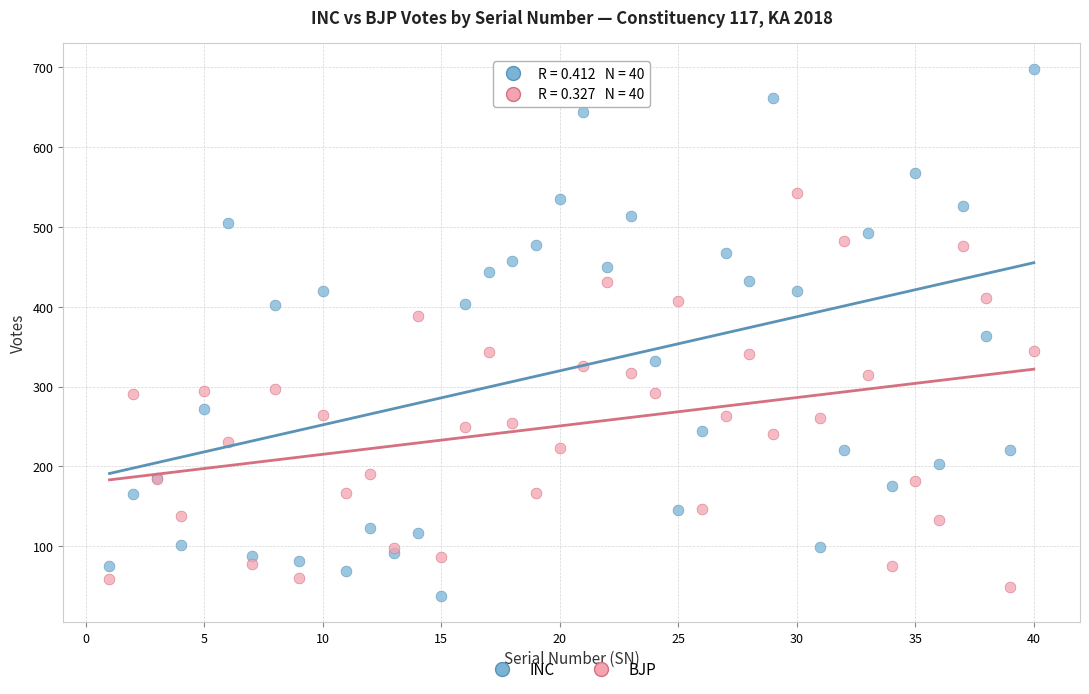

What is the X range (max minus min) for the scatter plot?

39